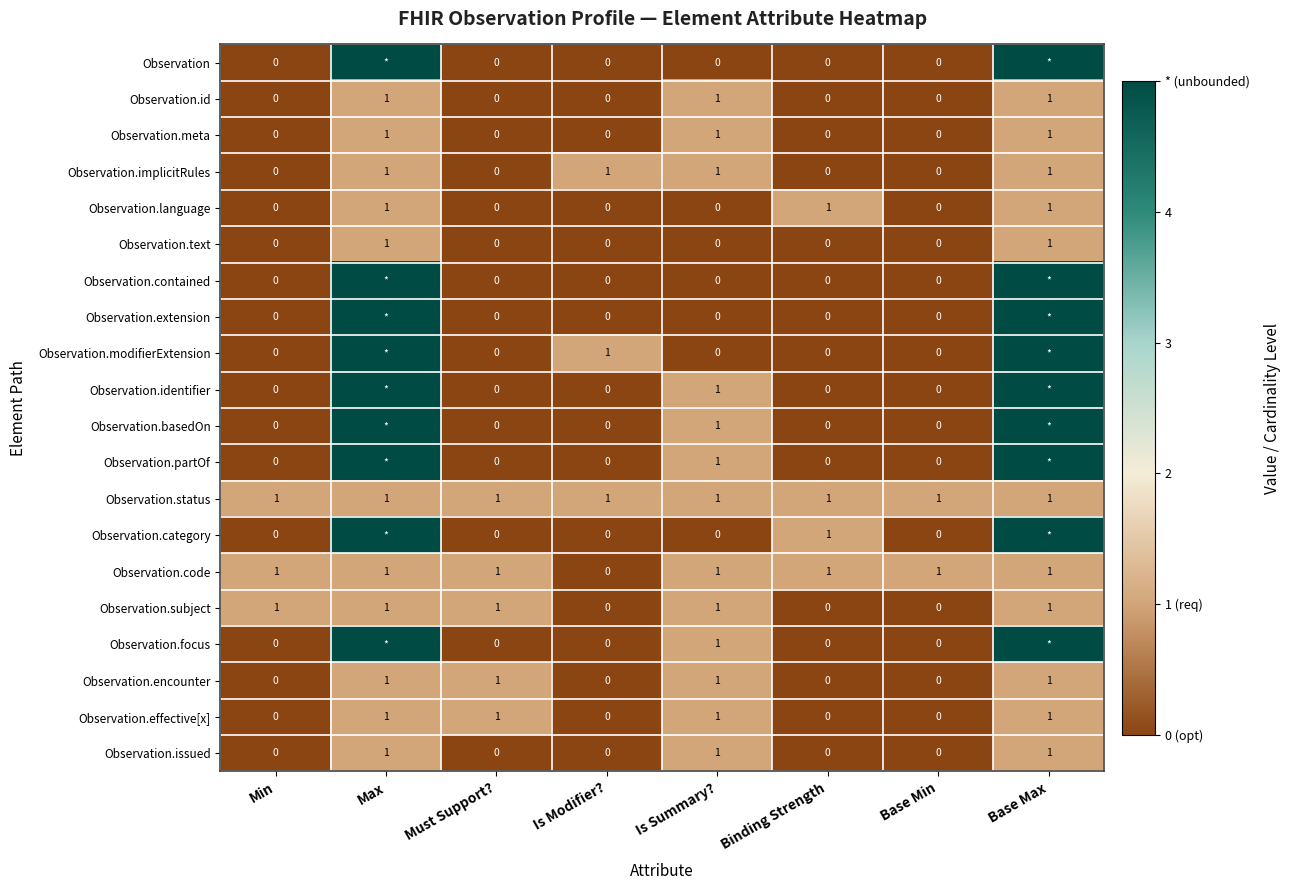

The value of Observation.issued at Is Summary? is 0. True or false?

False